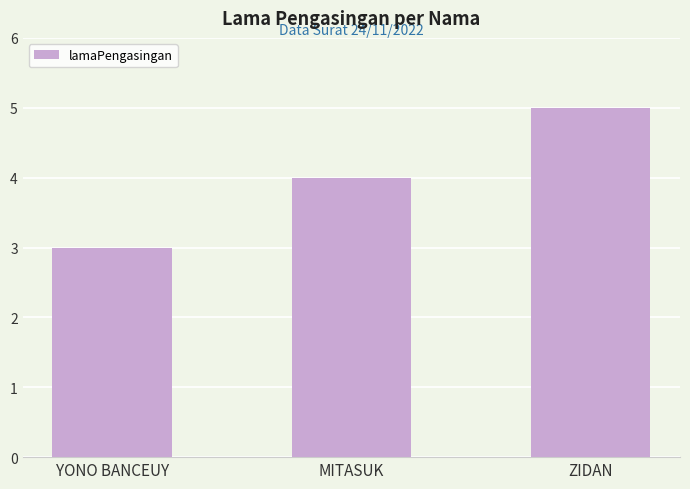

What is the change in value from YONO BANCEUY to MITASUK?

+1